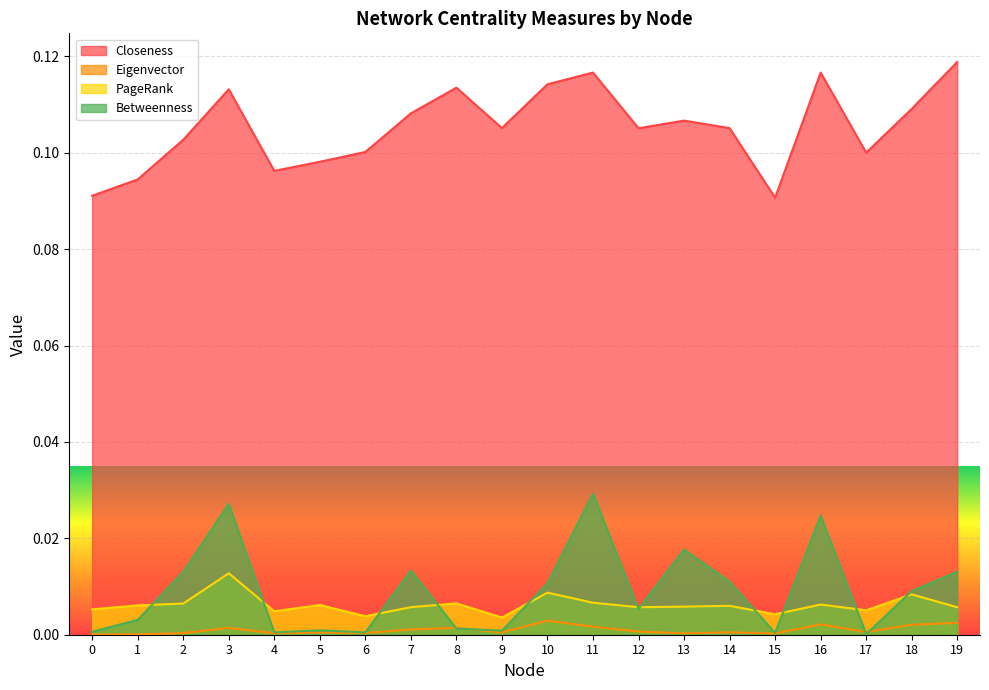

Does the chart display data point markers on the line(s)?

No